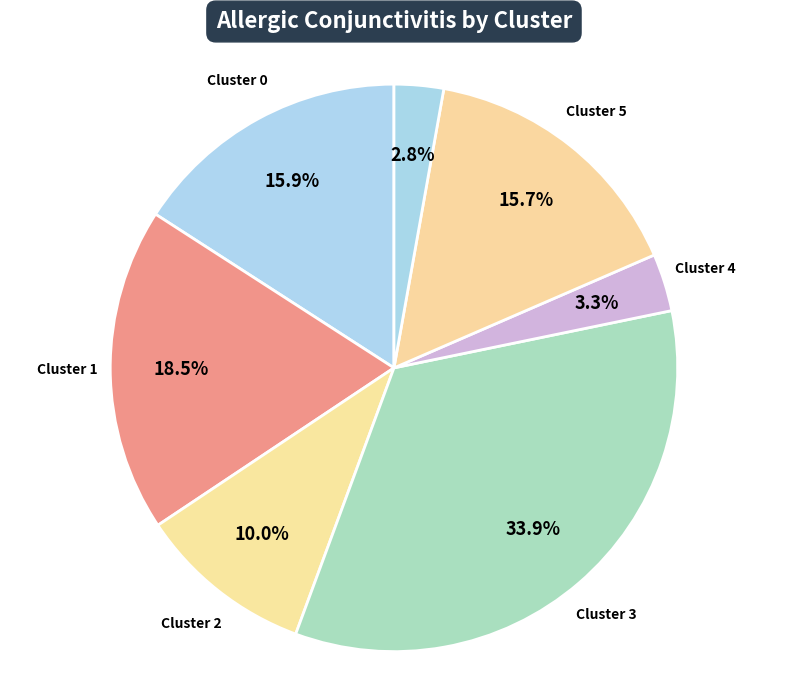

How many segments does this pie chart have?

7